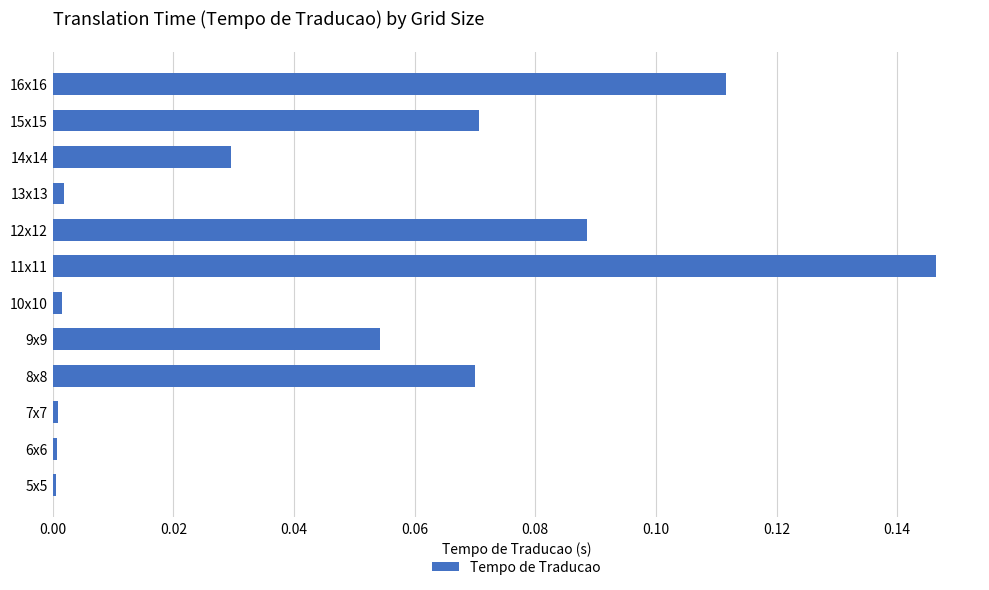

Is it true that the value at 14x14 is 0.1?

False